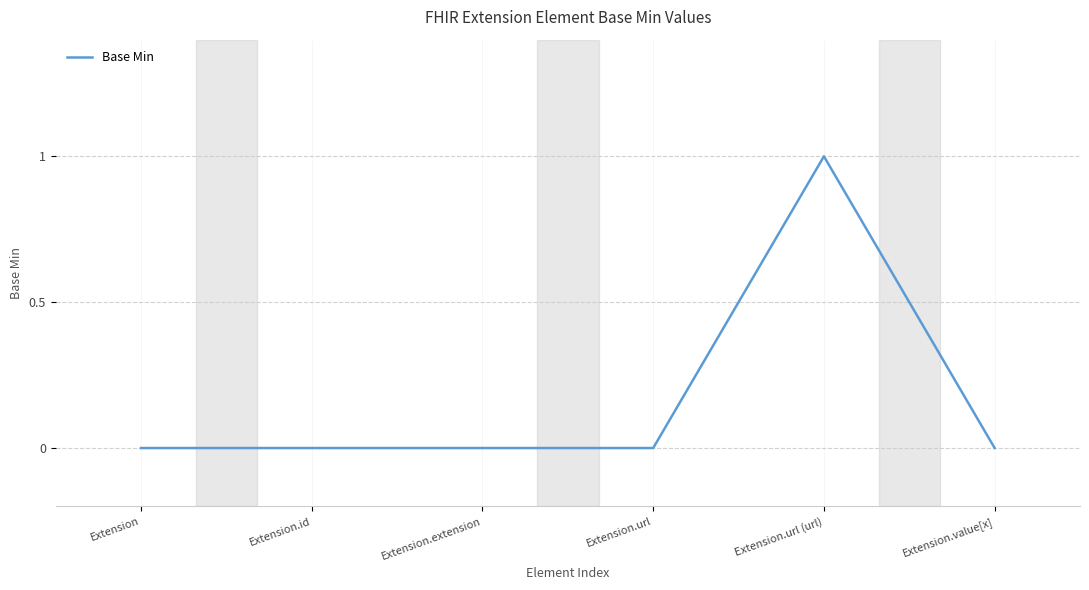

What position from the left is Extension.url (url)?

5